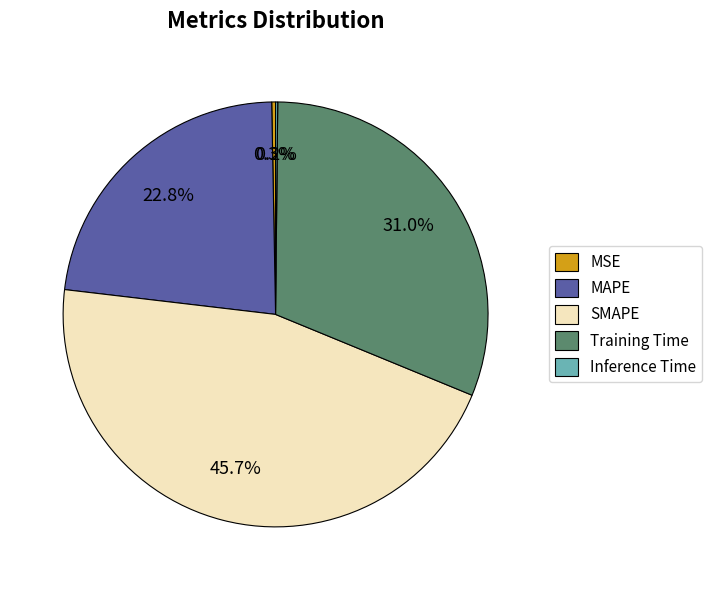

How much of the chart is everything except MAPE?

77.2%